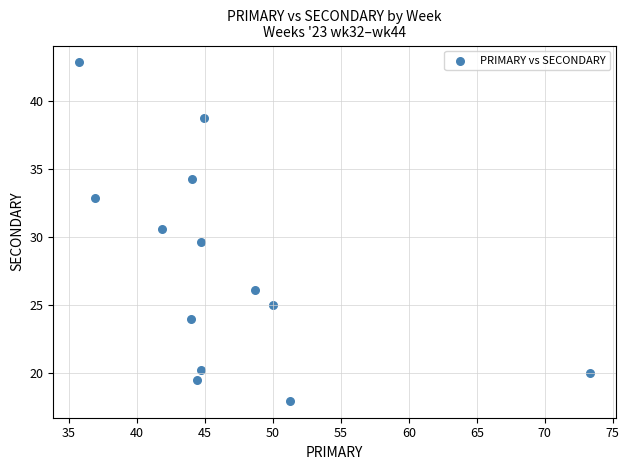

What is the range of Y values (max minus min)?

24.9